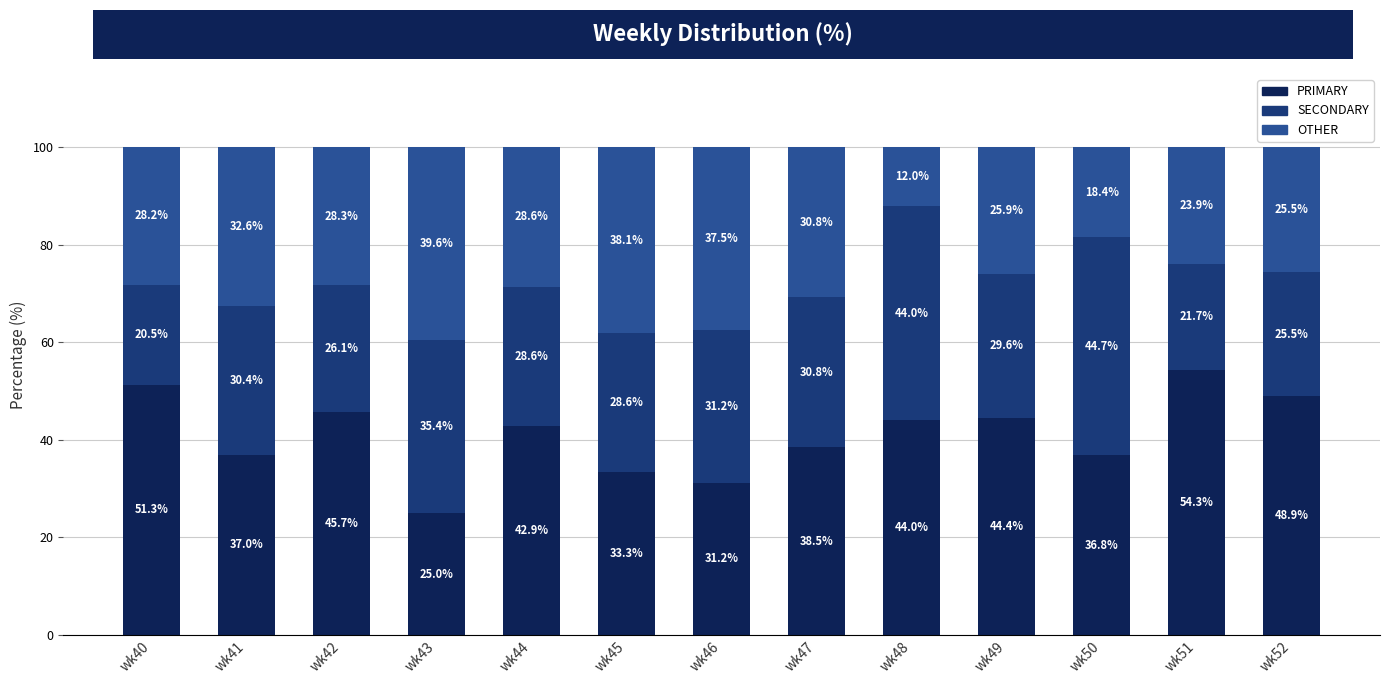

What is the total value across all series at wk40?

100.0